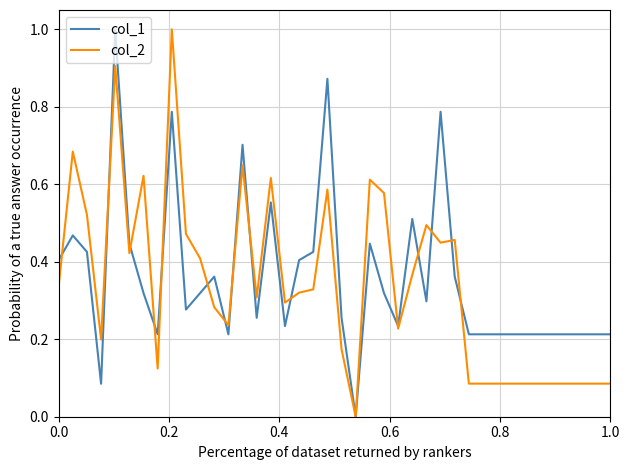

What is the greatest value displayed?

1.0